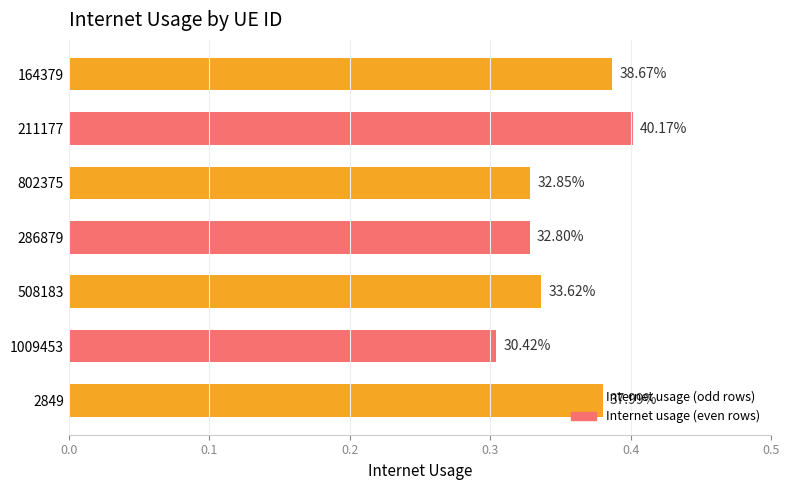

How many bars are there in total?

7